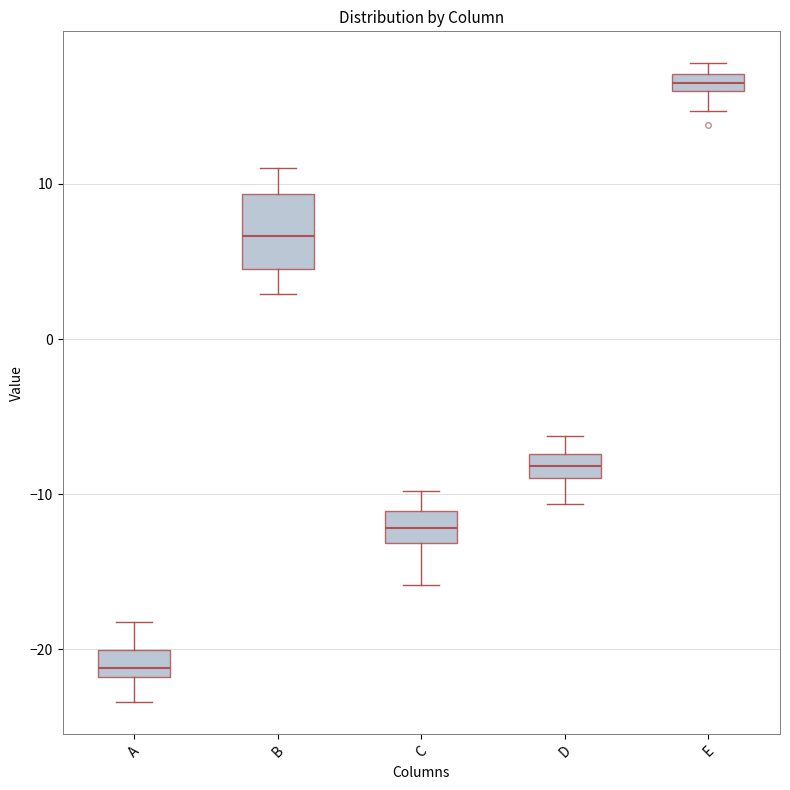

Which box has the lowest median line?

A